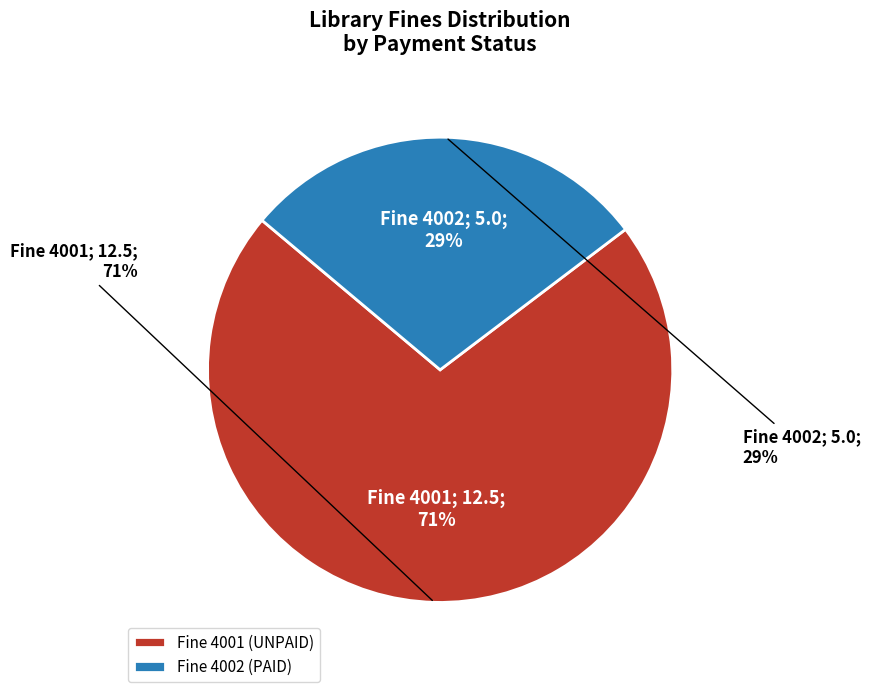

True or false: Fine 4001 (UNPAID) accounts for 71% of the total.

True